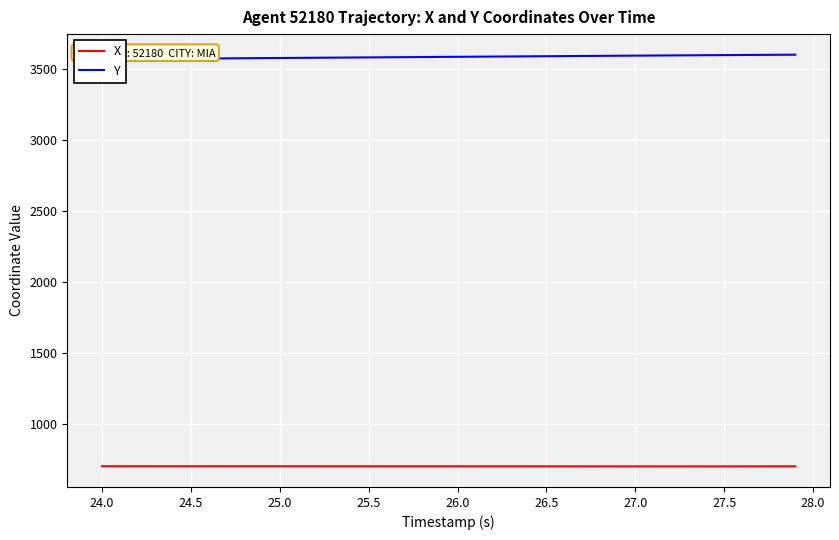

What is the maximum value for X?

700.0